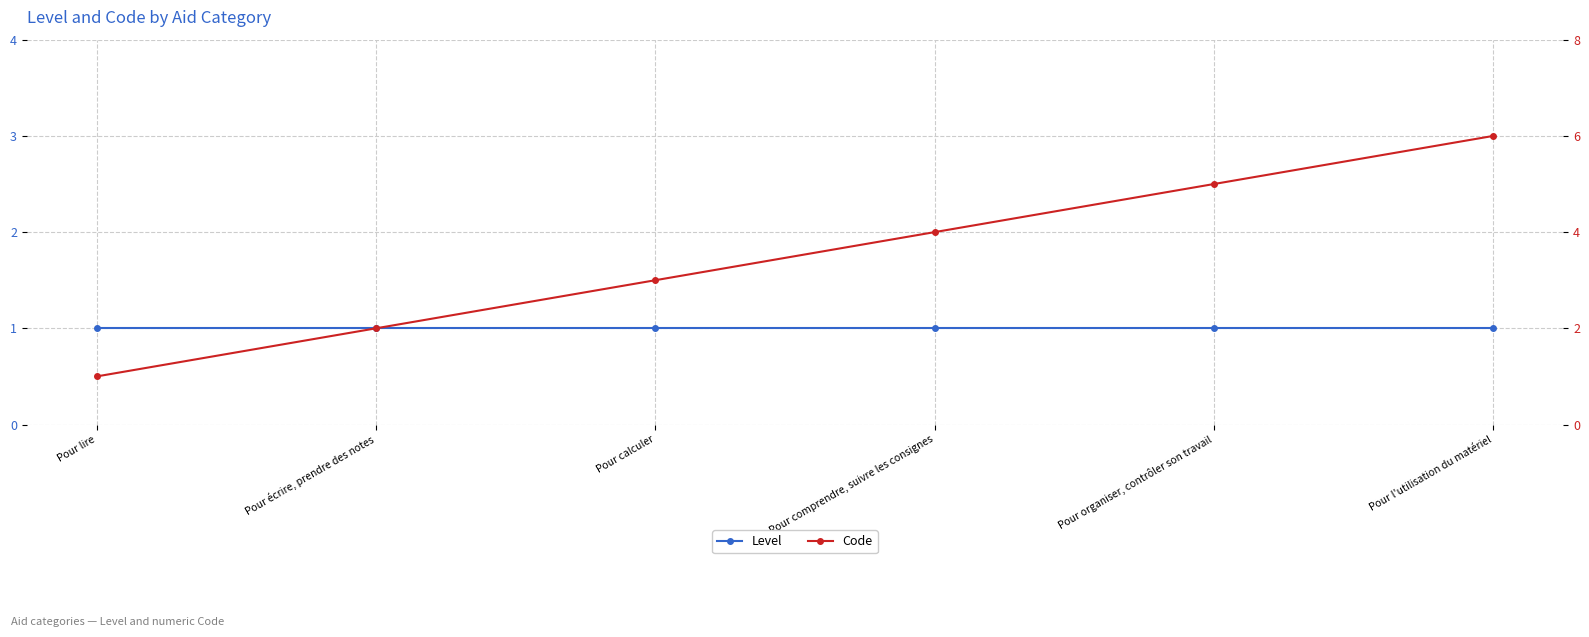

True or false: Code and Level intersect in this chart.

False